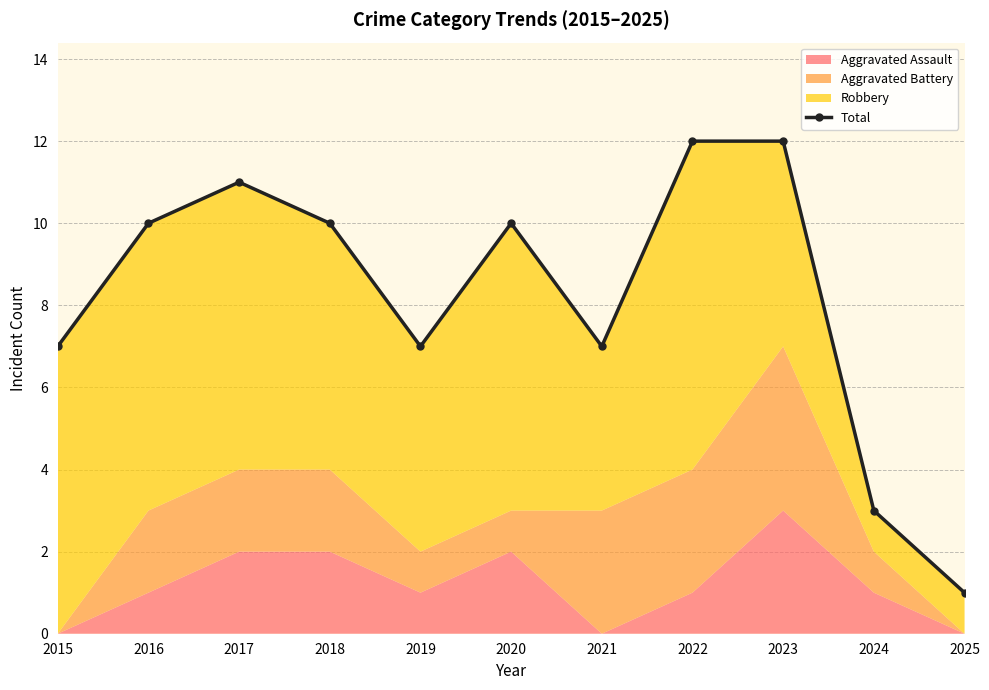

What is the difference between the maximum and minimum values?

11